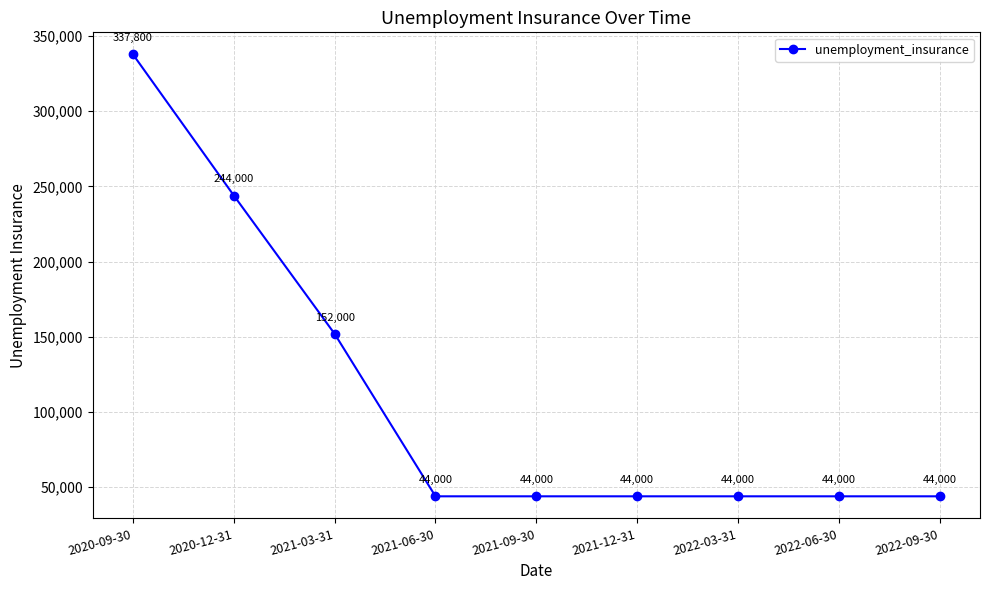

What is the sum of all values?

997800